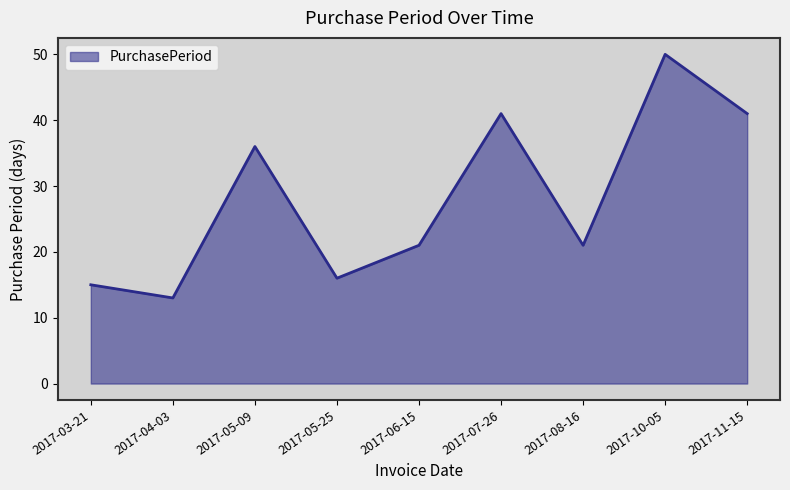

What position from the right is 2017-10-05?

2